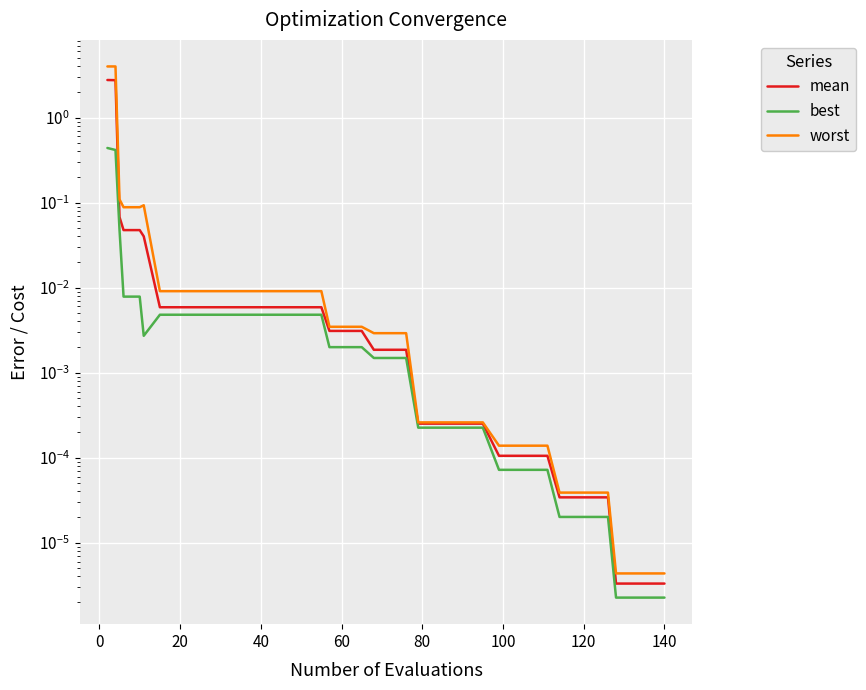

What is the difference between the maximum and minimum values in the mean series?

2.8